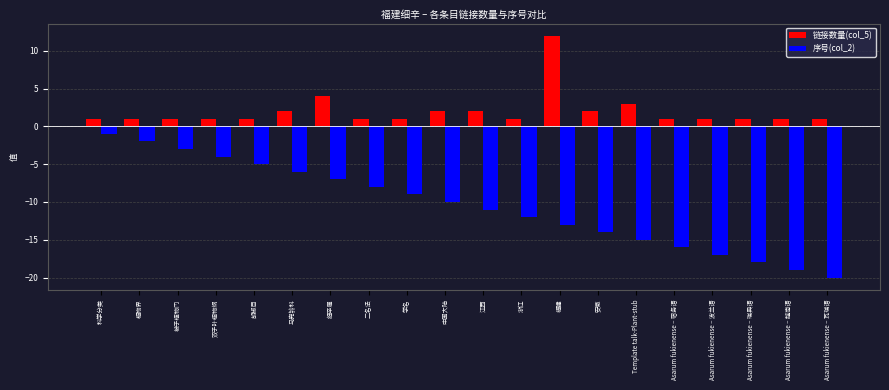

How many categories are shown in the chart?

20